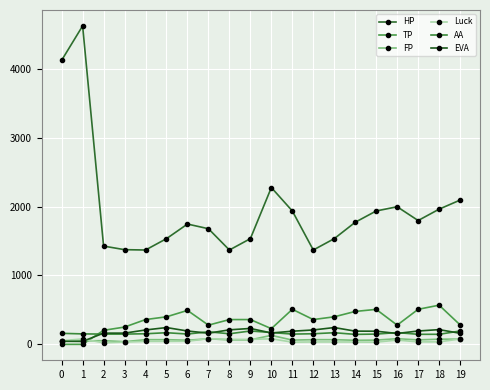

In HP, how many points are higher than both neighbors (excluding endpoints)?

4